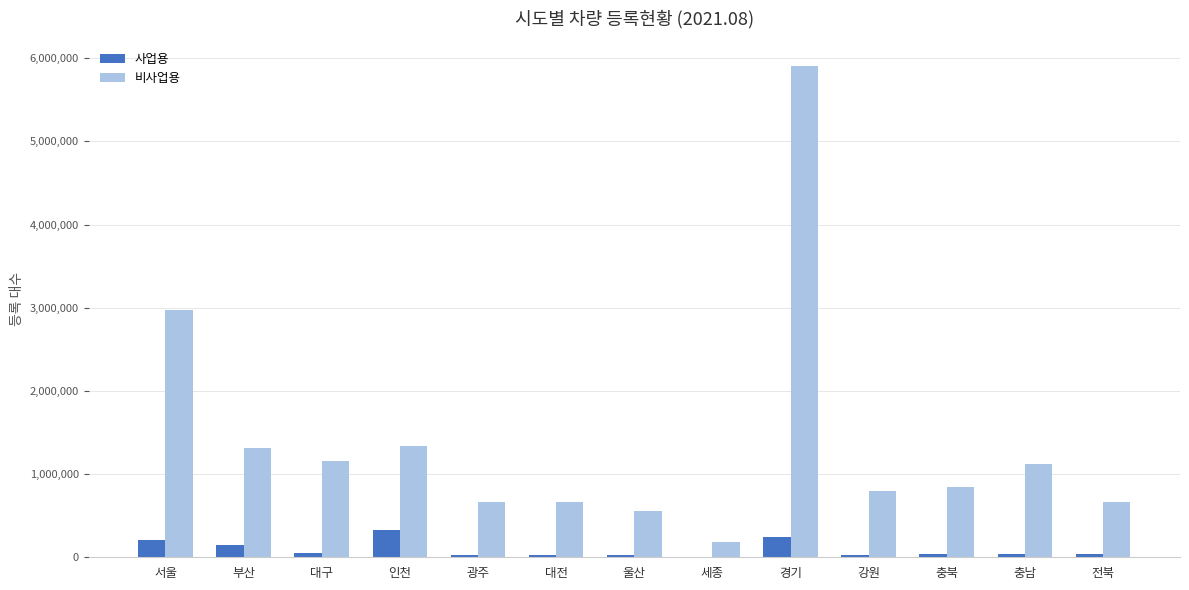

True or false: 사업용 has a value of 202216 at 서울.

True